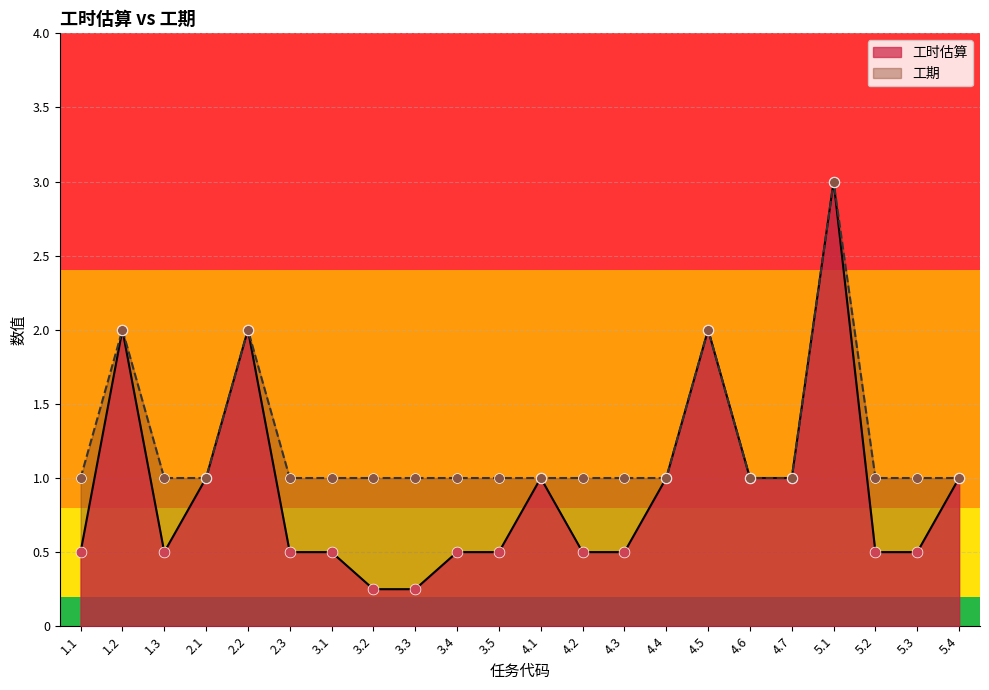

Which series reaches the minimum Y coordinate?

工时估算